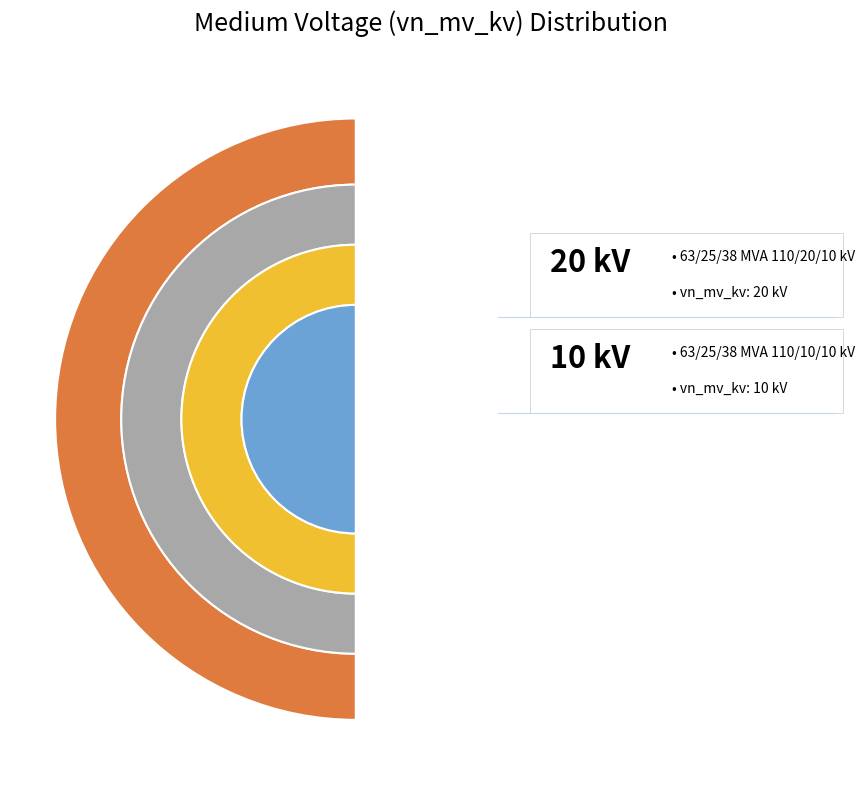

Between 63/25/38 MVA 110/10/10 kV and 63/25/38 MVA 110/20/10 kV, which is larger?

63/25/38 MVA 110/20/10 kV